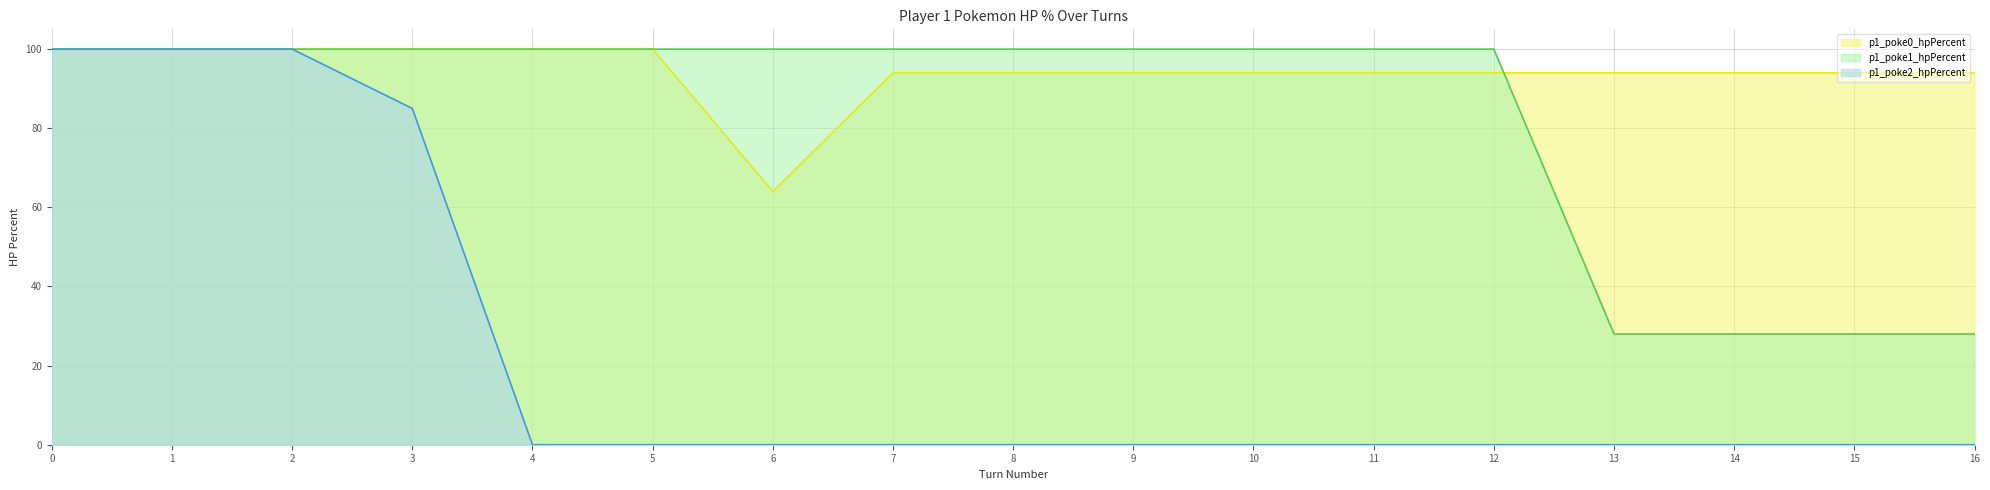

What is the highest value of the p1_poke0_hpPercent series?

100